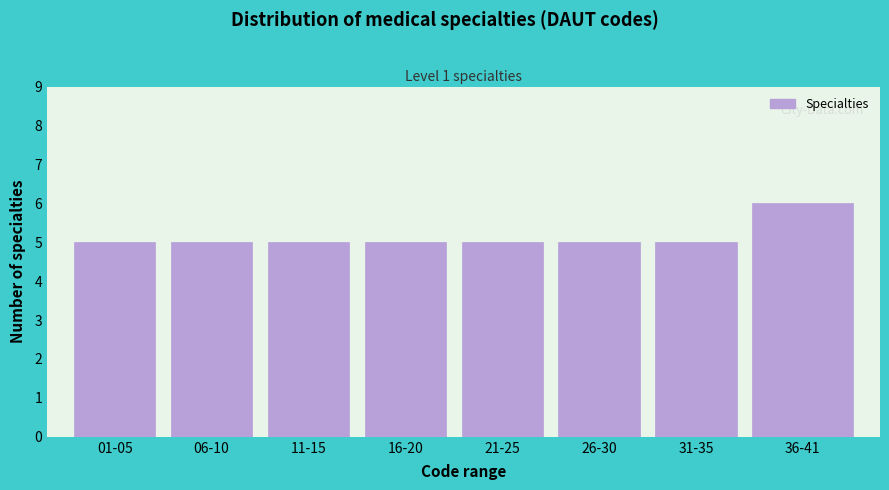

Reading left to right, transcribe all the data shown in this chart.

01-05=5	06-10=5	11-15=5	16-20=5	21-25=5	26-30=5	31-35=5	36-41=6